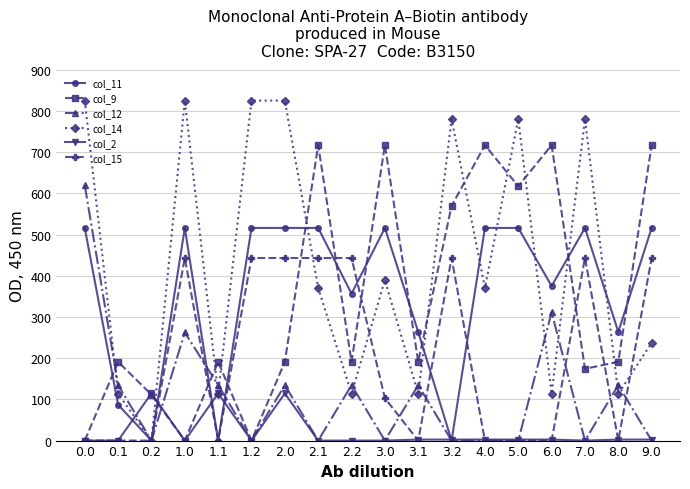

Which series has the largest range (max minus min)?

col_14